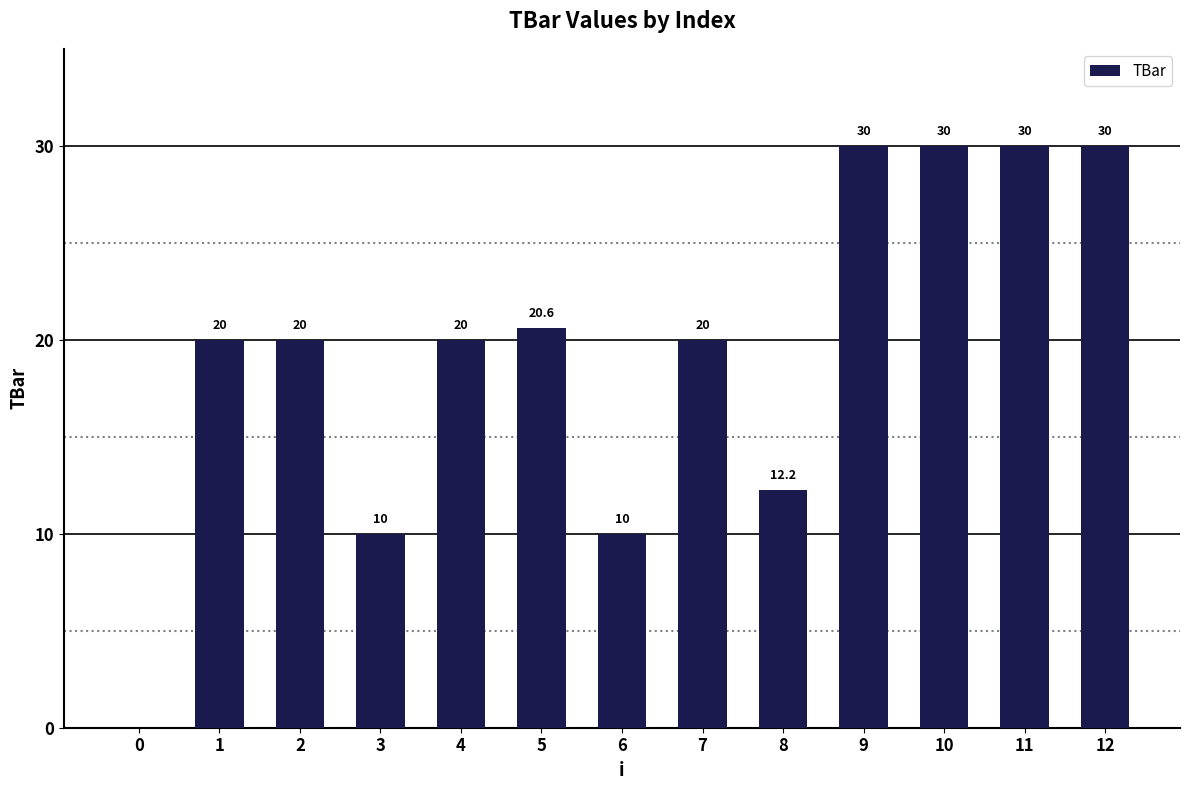

What is the difference between the values at 0 and 1?

20.0